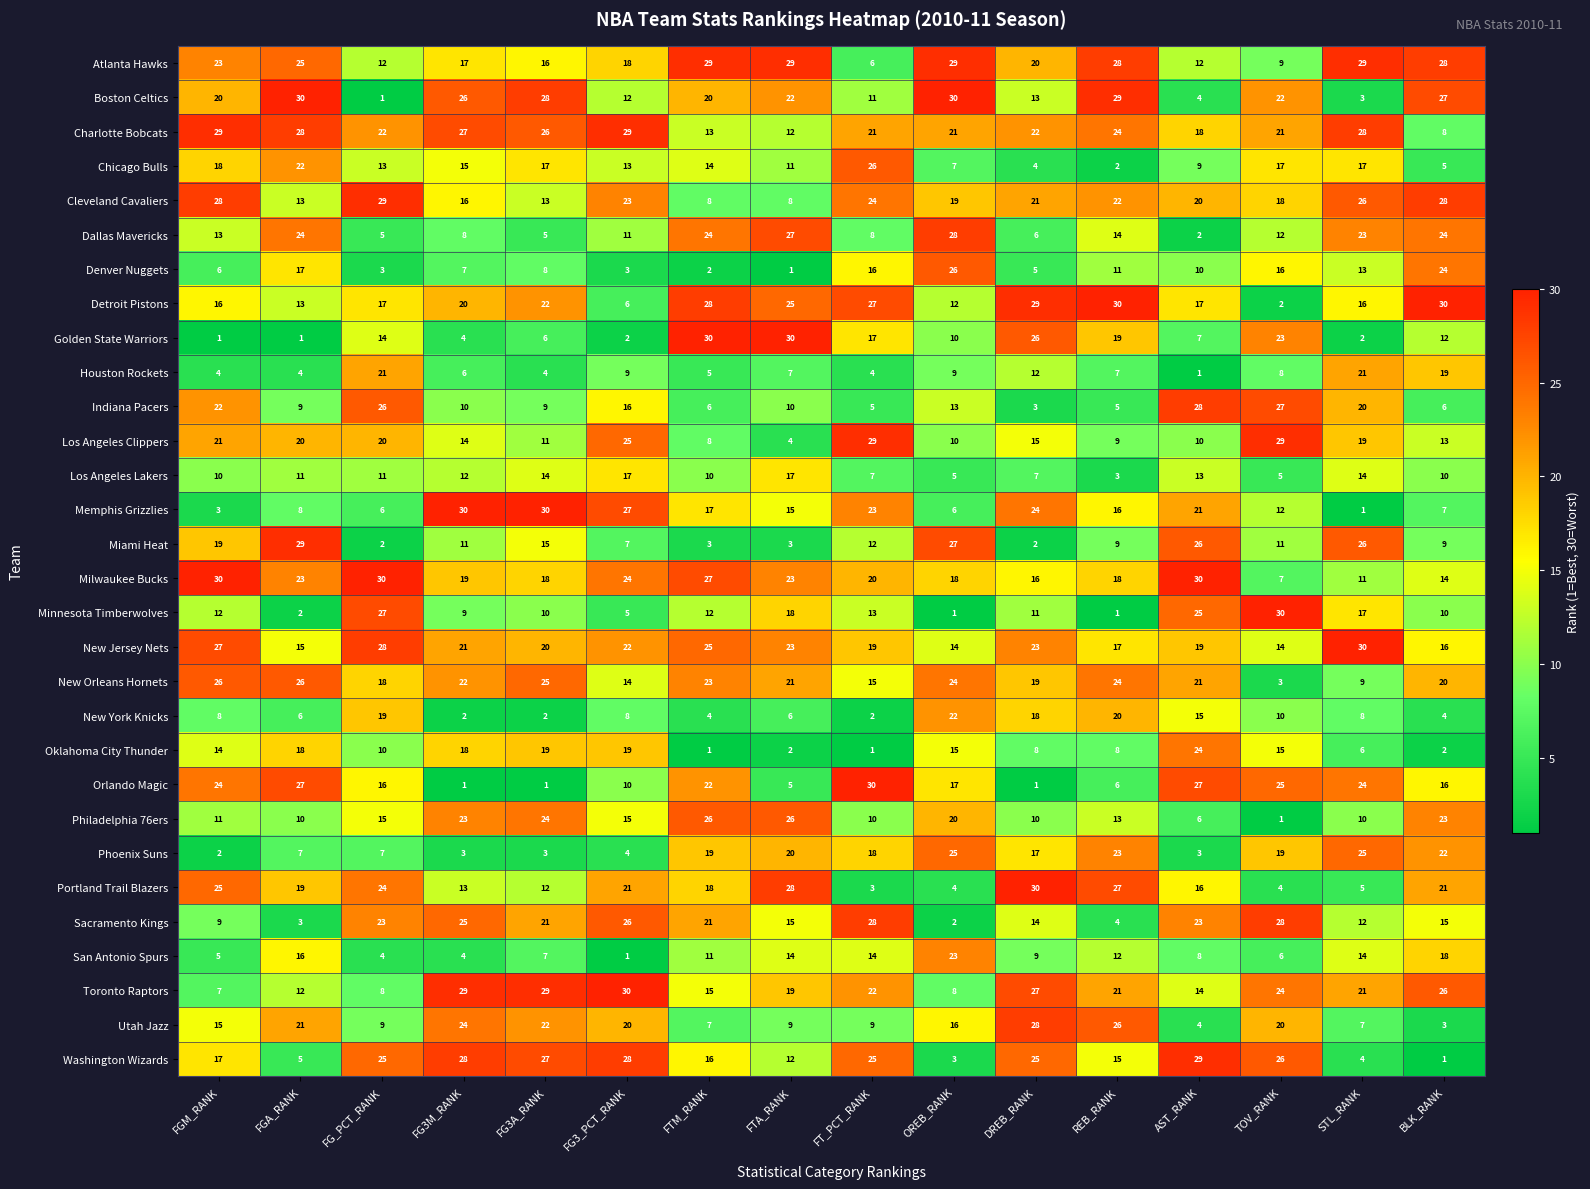

Which series changed the most between FG3M_RANK and AST_RANK?

Orlando Magic